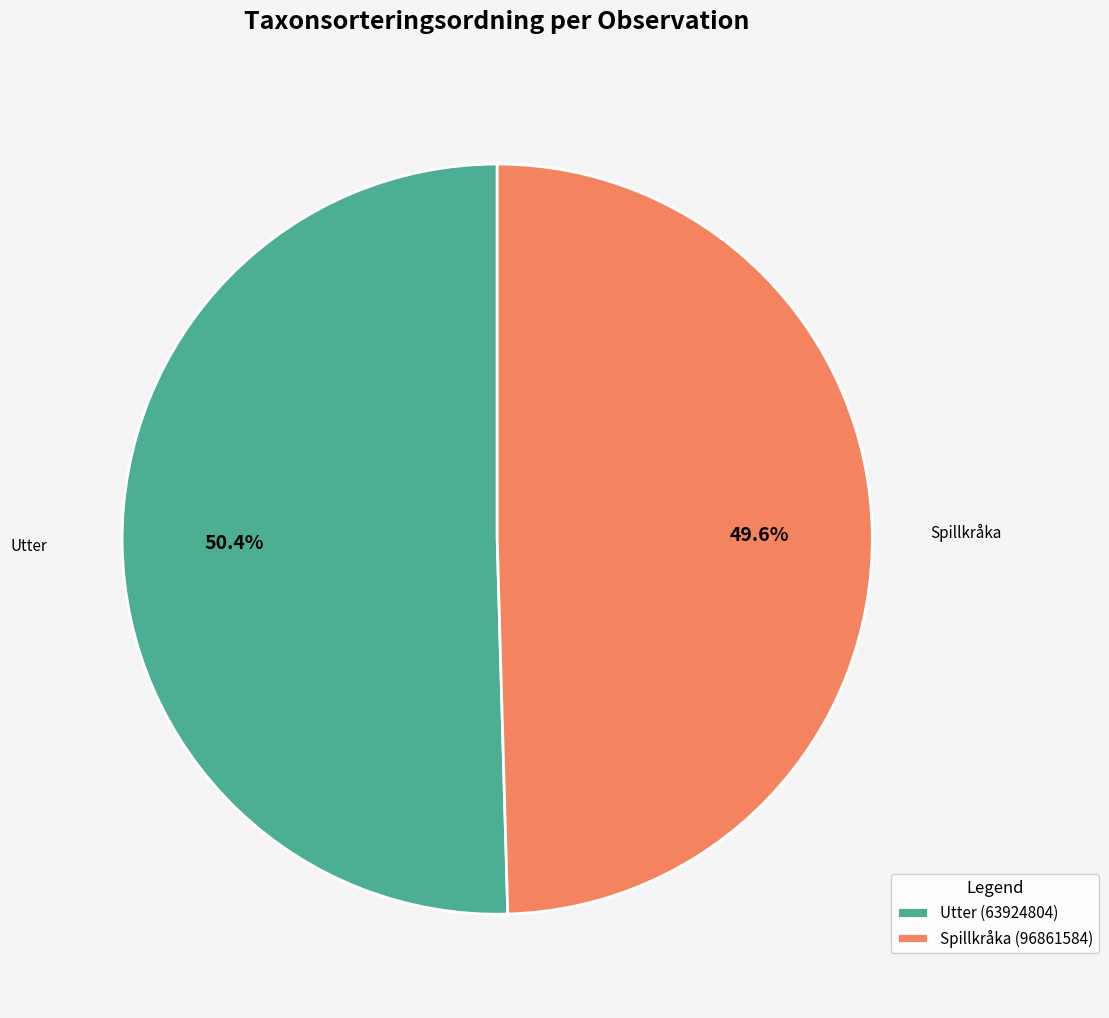

To the nearest percent, what is the difference between the Spillkråka (96861584) and Utter (63924804) slice percentages?

1%